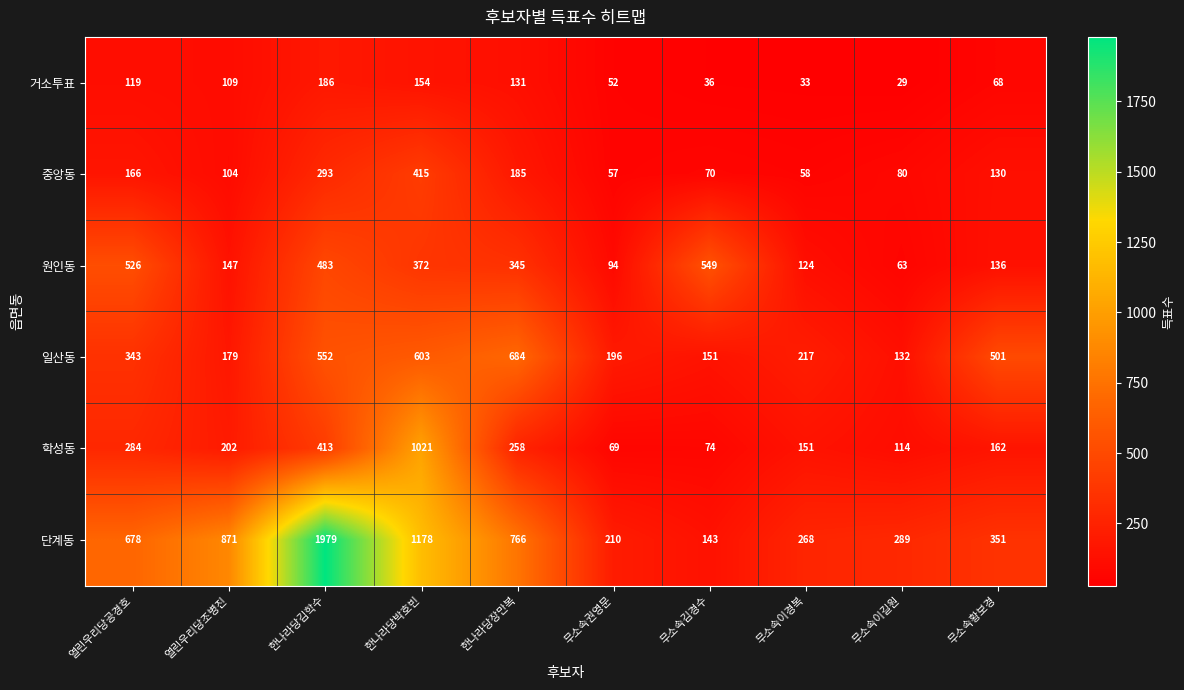

Between 열린우리당공경호 and 무소속권영문, which series saw the biggest shift?

단계동